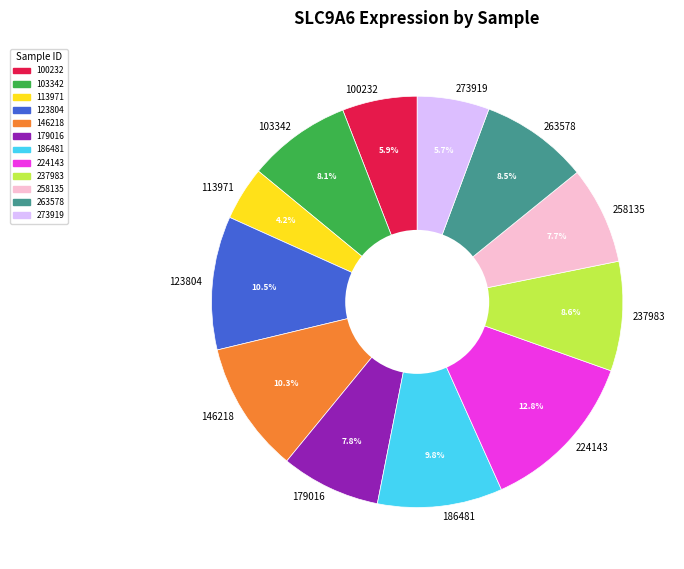

How many slices are in this pie chart?

12